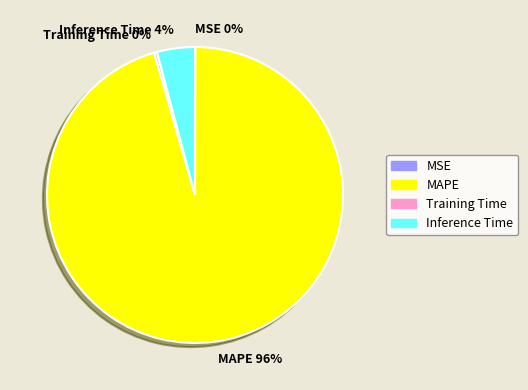

True or false: MAPE accounts for 96% of the total.

True